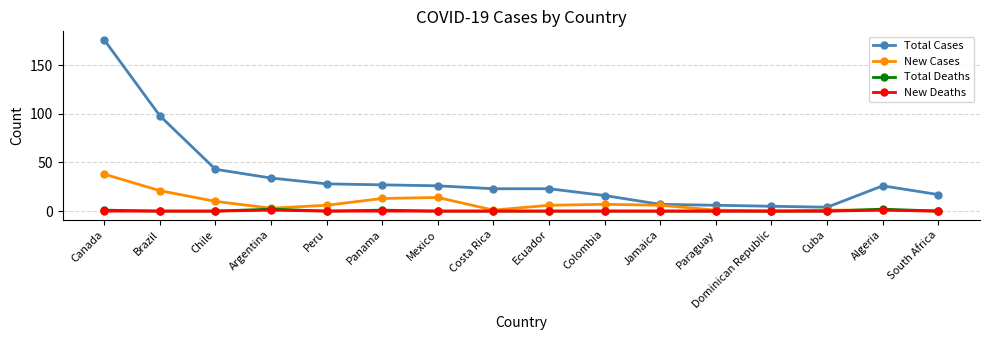

What is the total value across all series at Mexico?

40